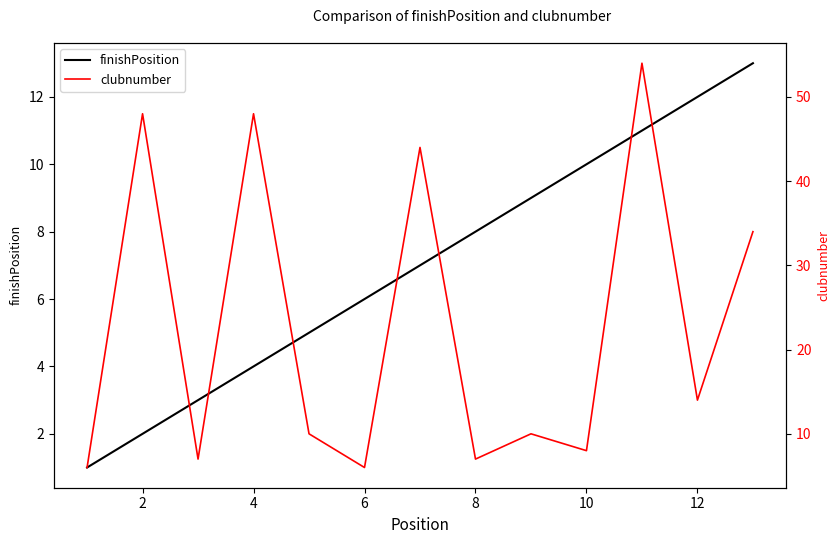

True or false: finishPosition and clubnumber intersect in this chart.

True